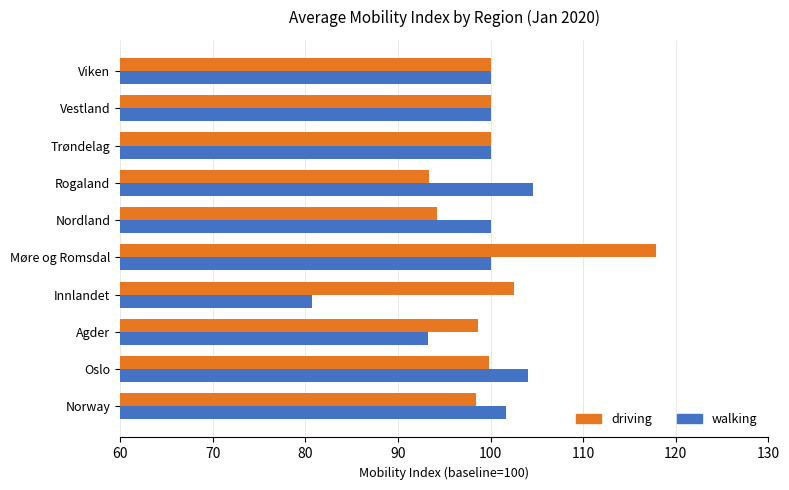

Rank the series by their maximum value, from lowest to highest.

walking, driving